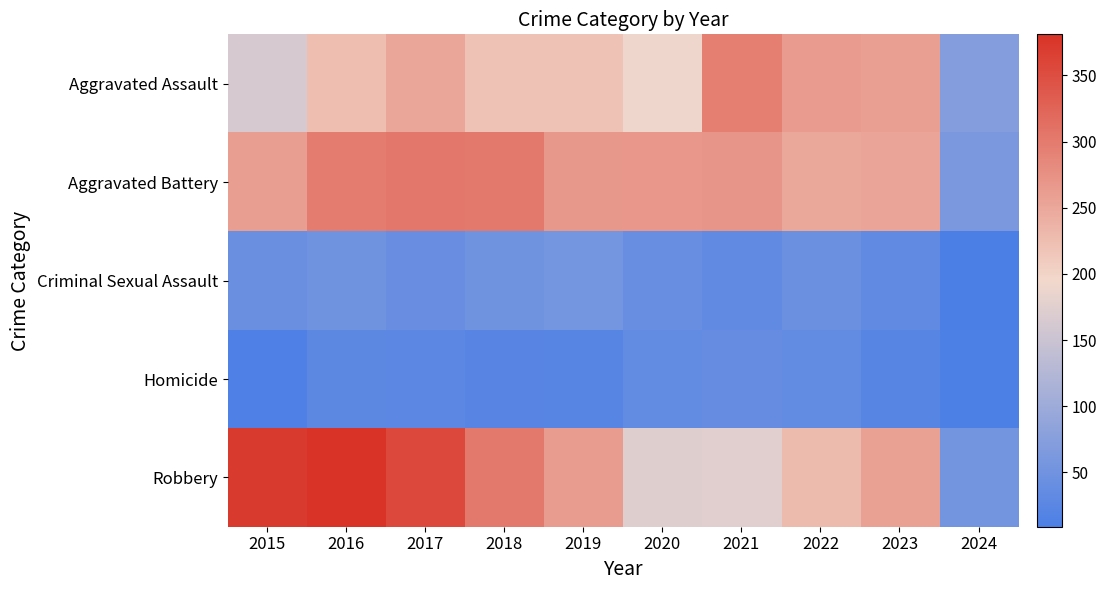

Reading left to right, what are all the values shown in this chart?

Aggravated Assault: 2015=164	2016=225	2017=251	2018=220	2019=220	2020=192	2021=295	2022=264	2023=258	2024=72
Aggravated Battery: 2015=259	2016=298	2017=303	2018=302	2019=267	2020=268	2021=270	2022=249	2023=253	2024=62
Criminal Sexual Assault: 2015=43	2016=51	2017=41	2018=51	2019=55	2020=40	2021=33	2022=45	2023=33	2024=9
Homicide: 2015=13	2016=28	2017=27	2018=23	2019=21	2020=34	2021=38	2022=35	2023=22	2024=11
Robbery: 2015=372	2016=381	2017=356	2018=302	2019=263	2020=174	2021=175	2022=227	2023=257	2024=54